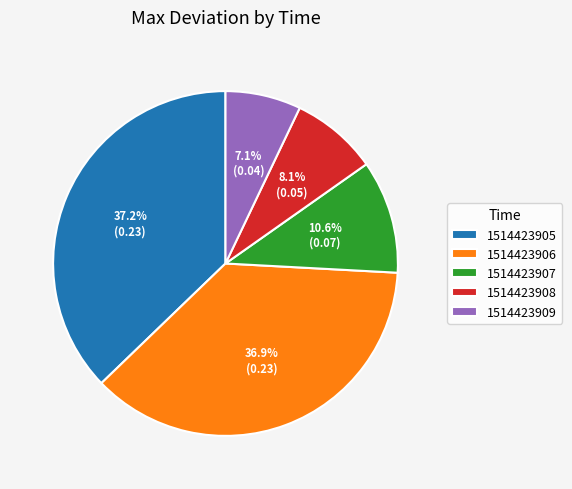

What percentage is the 1514423909 slice, to the nearest percent?

7%